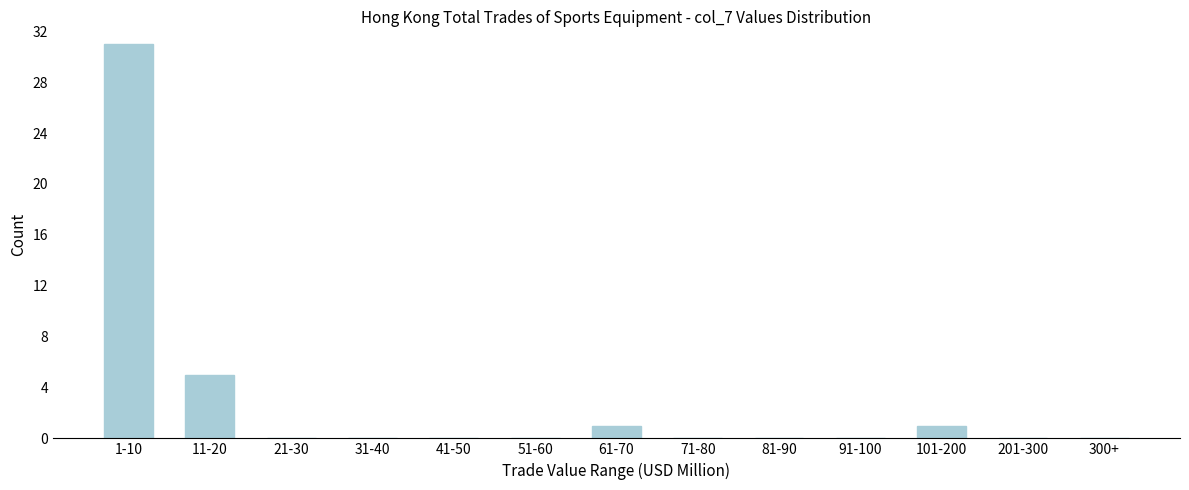

Reading left to right, list all the values displayed in this chart.

1-10=31	11-20=5	21-30=0	31-40=0	41-50=0	51-60=0	61-70=1	71-80=0	81-90=0	91-100=0	101-200=1	201-300=0	300+=0